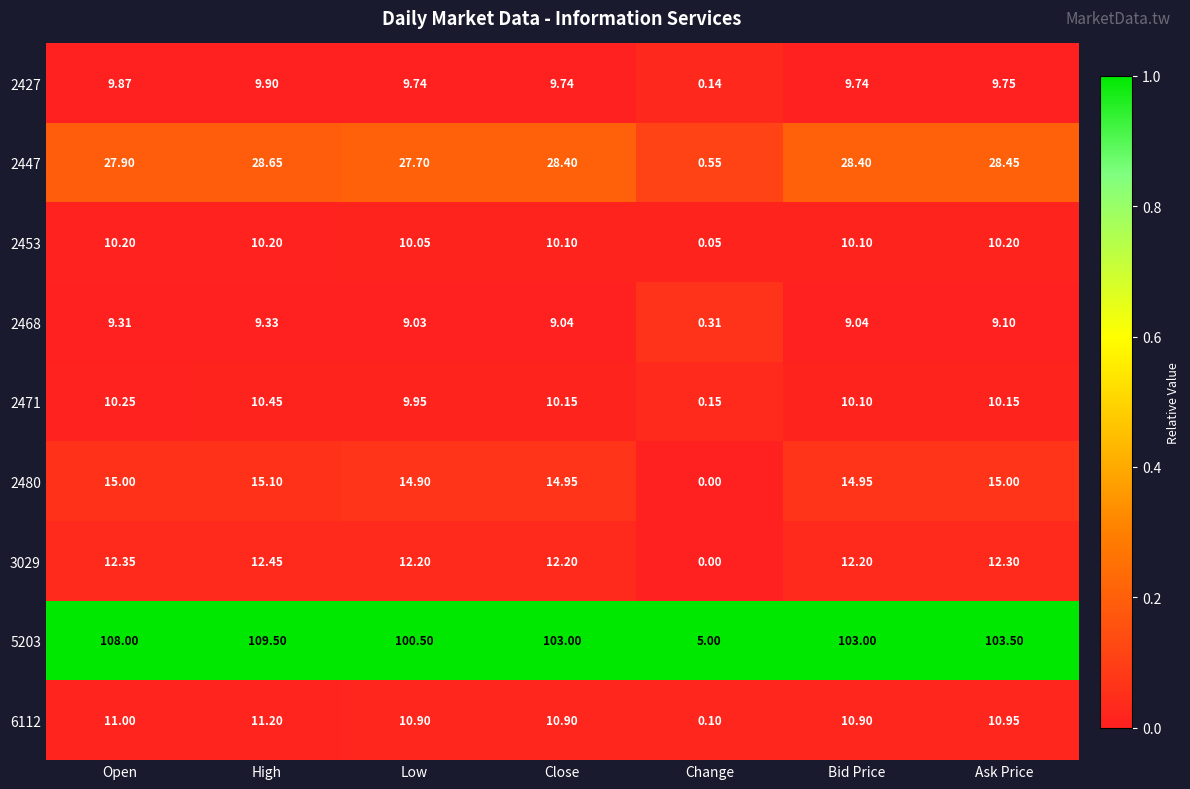

At which category is the sum across all series the highest?

High